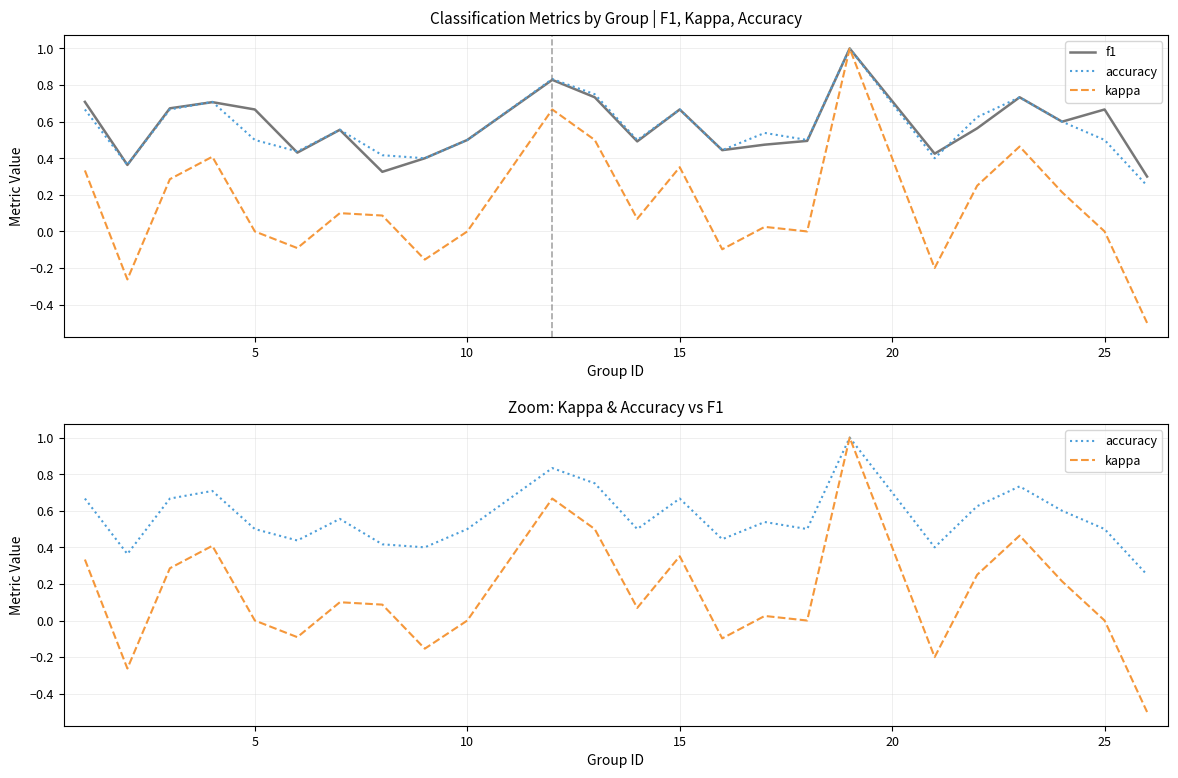

What is the average value of the accuracy series?

0.6